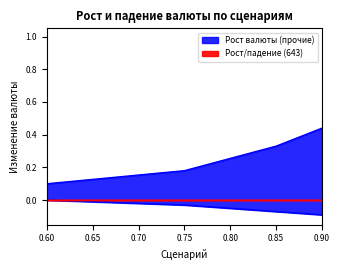

True or false: Падение валюты (прочие) and Рост валюты (прочие) intersect in this chart.

False